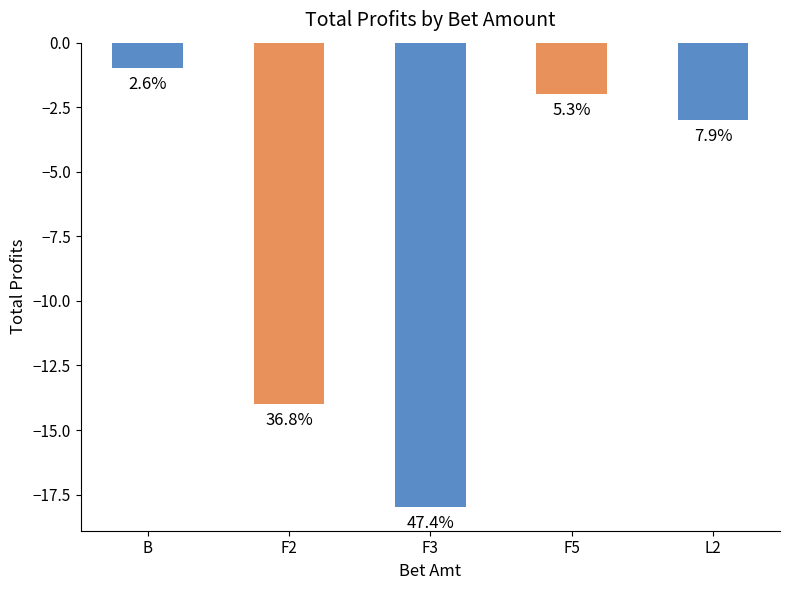

Are the bars horizontal?

No